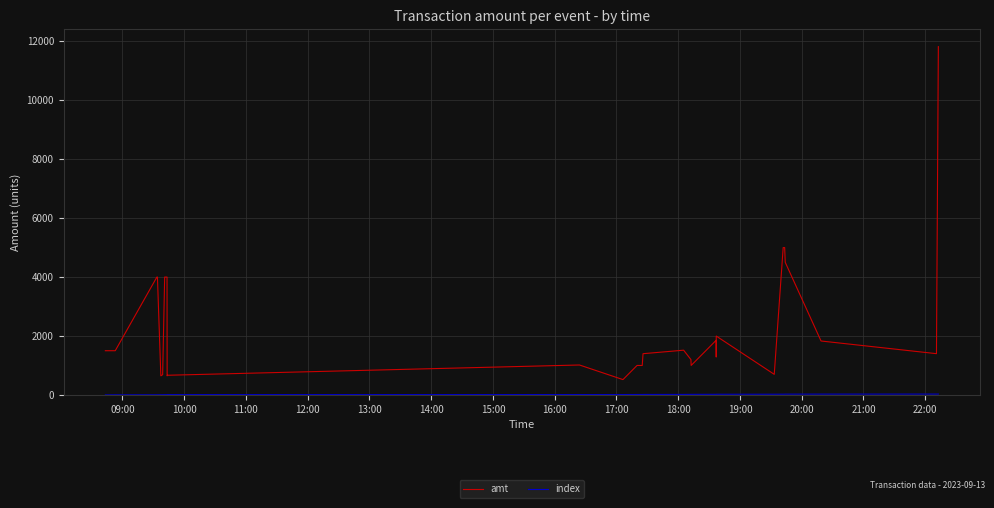

Which series has the largest total across all categories?

amt